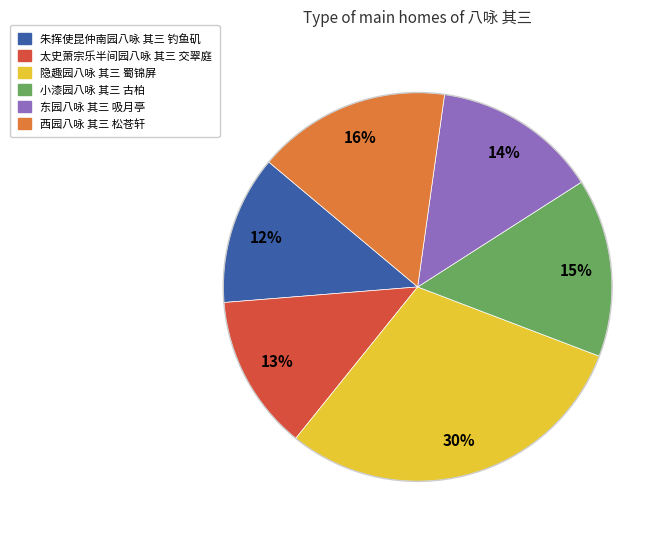

What is the smallest slice in the pie chart?

朱挥使昆仲南园八咏 其三 钓鱼矶